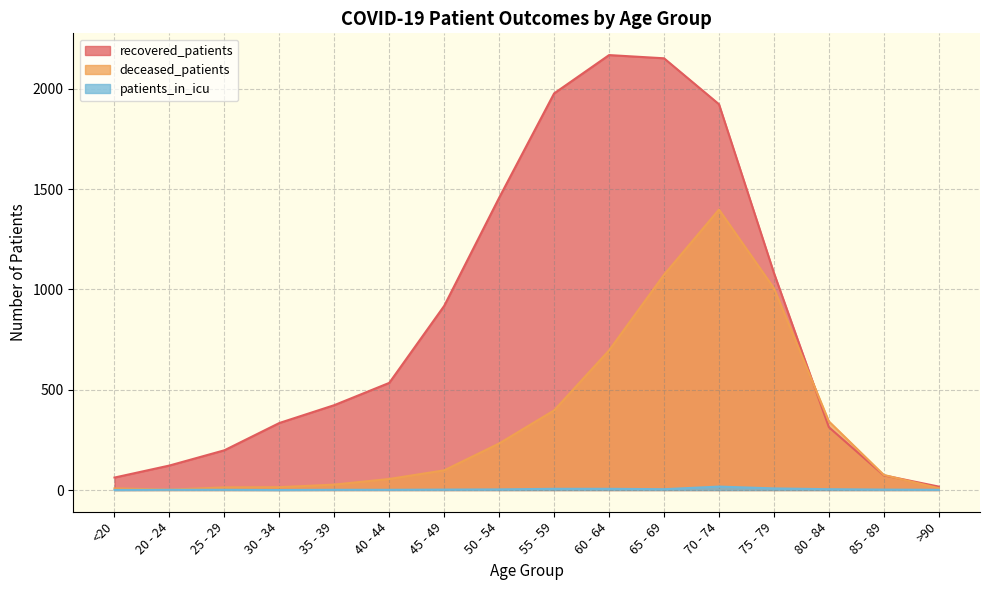

Where is patients_in_icu nearest to the value 8?

75 - 79